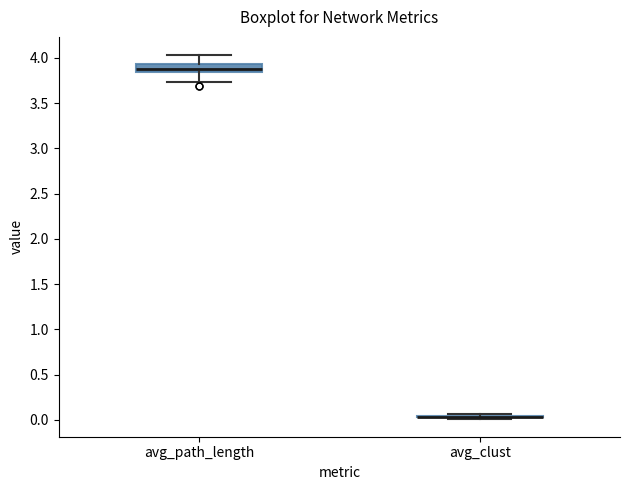

Reading left to right, transcribe this box plot: for each box, give where its median line is, the range the box spans, and where its two whiskers end, as read against the y-axis. The values are not printed on the chart, so give them approximately, as read against the axis.

avg_path_length: median 3.90, box 3.85 to 3.95, whiskers 3.75 to 4.05
avg_clust: box collapsed to a line at 0.05, whiskers 0.00 to 0.05